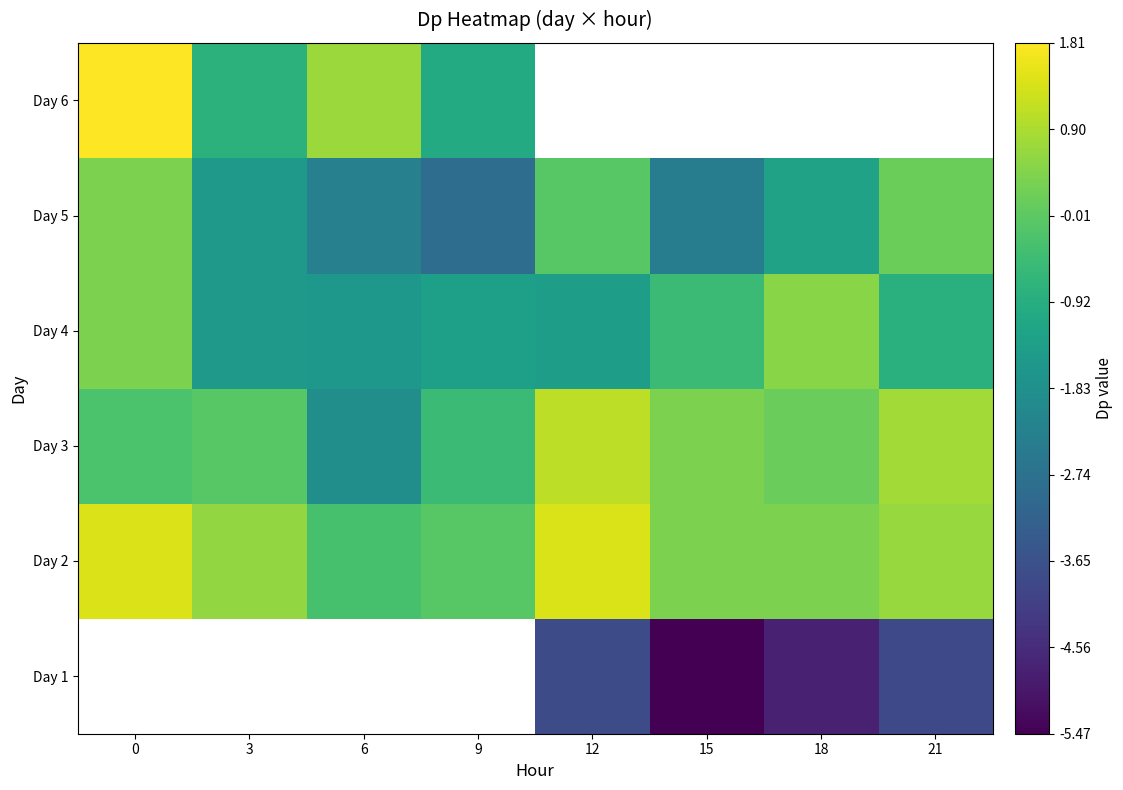

At which label does Day 3 first exceed 0?

12